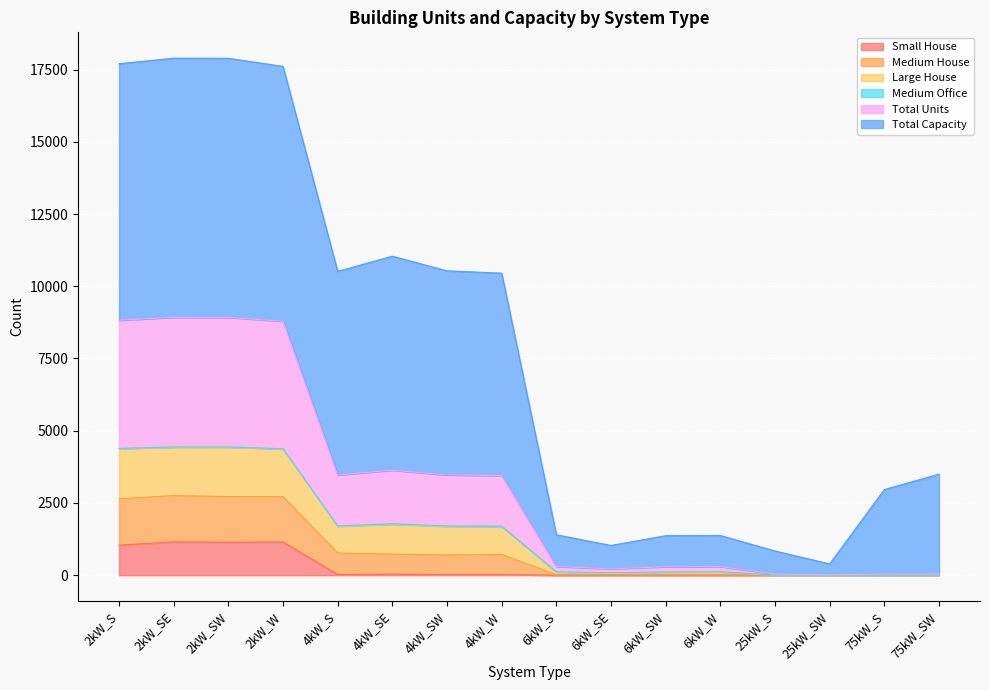

What is the highest value of the Small House series?

1153